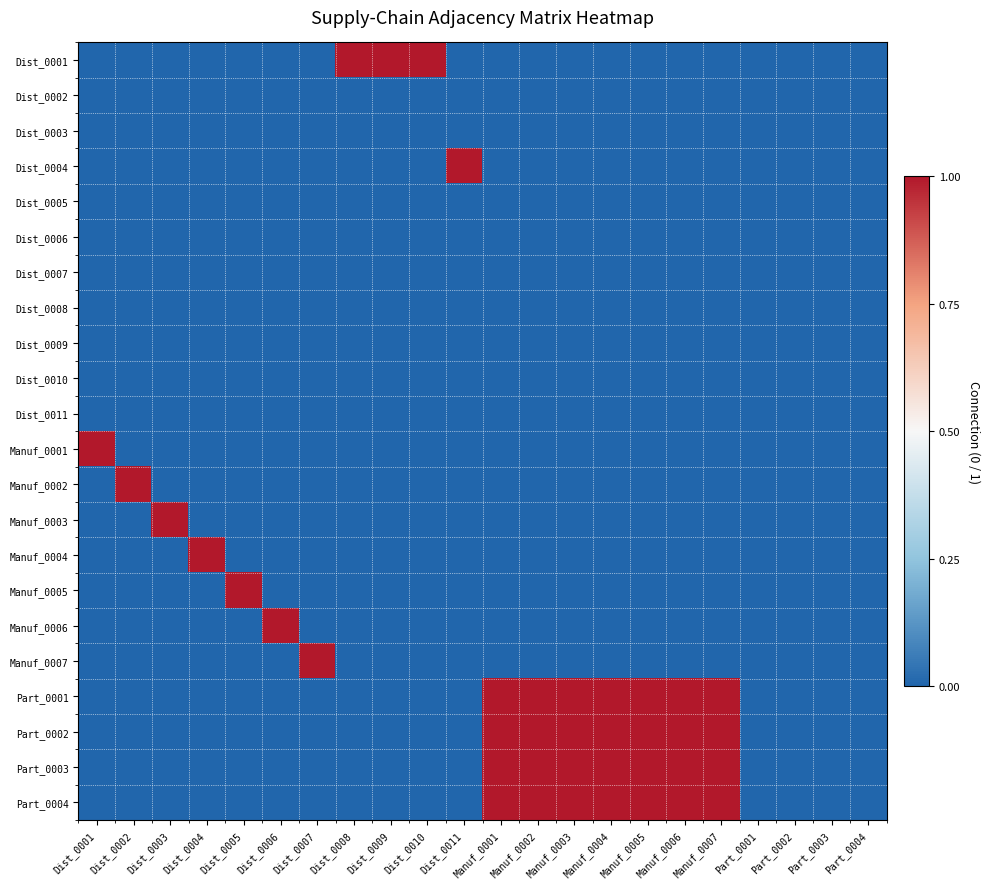

Reading right to left, transcribe all the data shown in this chart.

Dist_0001: Part_0004=0	Part_0003=0	Part_0002=0	Part_0001=0	Manuf_0007=0	Manuf_0006=0	Manuf_0005=0	Manuf_0004=0	Manuf_0003=0	Manuf_0002=0	Manuf_0001=0	Dist_0011=0	Dist_0010=1	Dist_0009=1	Dist_0008=1	Dist_0007=0	Dist_0006=0	Dist_0005=0	Dist_0004=0	Dist_0003=0	Dist_0002=0	Dist_0001=0
Dist_0002: Part_0004=0	Part_0003=0	Part_0002=0	Part_0001=0	Manuf_0007=0	Manuf_0006=0	Manuf_0005=0	Manuf_0004=0	Manuf_0003=0	Manuf_0002=0	Manuf_0001=0	Dist_0011=0	Dist_0010=0	Dist_0009=0	Dist_0008=0	Dist_0007=0	Dist_0006=0	Dist_0005=0	Dist_0004=0	Dist_0003=0	Dist_0002=0	Dist_0001=0
Dist_0003: Part_0004=0	Part_0003=0	Part_0002=0	Part_0001=0	Manuf_0007=0	Manuf_0006=0	Manuf_0005=0	Manuf_0004=0	Manuf_0003=0	Manuf_0002=0	Manuf_0001=0	Dist_0011=0	Dist_0010=0	Dist_0009=0	Dist_0008=0	Dist_0007=0	Dist_0006=0	Dist_0005=0	Dist_0004=0	Dist_0003=0	Dist_0002=0	Dist_0001=0
Dist_0004: Part_0004=0	Part_0003=0	Part_0002=0	Part_0001=0	Manuf_0007=0	Manuf_0006=0	Manuf_0005=0	Manuf_0004=0	Manuf_0003=0	Manuf_0002=0	Manuf_0001=0	Dist_0011=1	Dist_0010=0	Dist_0009=0	Dist_0008=0	Dist_0007=0	Dist_0006=0	Dist_0005=0	Dist_0004=0	Dist_0003=0	Dist_0002=0	Dist_0001=0
Dist_0005: Part_0004=0	Part_0003=0	Part_0002=0	Part_0001=0	Manuf_0007=0	Manuf_0006=0	Manuf_0005=0	Manuf_0004=0	Manuf_0003=0	Manuf_0002=0	Manuf_0001=0	Dist_0011=0	Dist_0010=0	Dist_0009=0	Dist_0008=0	Dist_0007=0	Dist_0006=0	Dist_0005=0	Dist_0004=0	Dist_0003=0	Dist_0002=0	Dist_0001=0
Dist_0006: Part_0004=0	Part_0003=0	Part_0002=0	Part_0001=0	Manuf_0007=0	Manuf_0006=0	Manuf_0005=0	Manuf_0004=0	Manuf_0003=0	Manuf_0002=0	Manuf_0001=0	Dist_0011=0	Dist_0010=0	Dist_0009=0	Dist_0008=0	Dist_0007=0	Dist_0006=0	Dist_0005=0	Dist_0004=0	Dist_0003=0	Dist_0002=0	Dist_0001=0
Dist_0007: Part_0004=0	Part_0003=0	Part_0002=0	Part_0001=0	Manuf_0007=0	Manuf_0006=0	Manuf_0005=0	Manuf_0004=0	Manuf_0003=0	Manuf_0002=0	Manuf_0001=0	Dist_0011=0	Dist_0010=0	Dist_0009=0	Dist_0008=0	Dist_0007=0	Dist_0006=0	Dist_0005=0	Dist_0004=0	Dist_0003=0	Dist_0002=0	Dist_0001=0
Dist_0008: Part_0004=0	Part_0003=0	Part_0002=0	Part_0001=0	Manuf_0007=0	Manuf_0006=0	Manuf_0005=0	Manuf_0004=0	Manuf_0003=0	Manuf_0002=0	Manuf_0001=0	Dist_0011=0	Dist_0010=0	Dist_0009=0	Dist_0008=0	Dist_0007=0	Dist_0006=0	Dist_0005=0	Dist_0004=0	Dist_0003=0	Dist_0002=0	Dist_0001=0
Dist_0009: Part_0004=0	Part_0003=0	Part_0002=0	Part_0001=0	Manuf_0007=0	Manuf_0006=0	Manuf_0005=0	Manuf_0004=0	Manuf_0003=0	Manuf_0002=0	Manuf_0001=0	Dist_0011=0	Dist_0010=0	Dist_0009=0	Dist_0008=0	Dist_0007=0	Dist_0006=0	Dist_0005=0	Dist_0004=0	Dist_0003=0	Dist_0002=0	Dist_0001=0
Dist_0010: Part_0004=0	Part_0003=0	Part_0002=0	Part_0001=0	Manuf_0007=0	Manuf_0006=0	Manuf_0005=0	Manuf_0004=0	Manuf_0003=0	Manuf_0002=0	Manuf_0001=0	Dist_0011=0	Dist_0010=0	Dist_0009=0	Dist_0008=0	Dist_0007=0	Dist_0006=0	Dist_0005=0	Dist_0004=0	Dist_0003=0	Dist_0002=0	Dist_0001=0
Dist_0011: Part_0004=0	Part_0003=0	Part_0002=0	Part_0001=0	Manuf_0007=0	Manuf_0006=0	Manuf_0005=0	Manuf_0004=0	Manuf_0003=0	Manuf_0002=0	Manuf_0001=0	Dist_0011=0	Dist_0010=0	Dist_0009=0	Dist_0008=0	Dist_0007=0	Dist_0006=0	Dist_0005=0	Dist_0004=0	Dist_0003=0	Dist_0002=0	Dist_0001=0
Manuf_0001: Part_0004=0	Part_0003=0	Part_0002=0	Part_0001=0	Manuf_0007=0	Manuf_0006=0	Manuf_0005=0	Manuf_0004=0	Manuf_0003=0	Manuf_0002=0	Manuf_0001=0	Dist_0011=0	Dist_0010=0	Dist_0009=0	Dist_0008=0	Dist_0007=0	Dist_0006=0	Dist_0005=0	Dist_0004=0	Dist_0003=0	Dist_0002=0	Dist_0001=1
Manuf_0002: Part_0004=0	Part_0003=0	Part_0002=0	Part_0001=0	Manuf_0007=0	Manuf_0006=0	Manuf_0005=0	Manuf_0004=0	Manuf_0003=0	Manuf_0002=0	Manuf_0001=0	Dist_0011=0	Dist_0010=0	Dist_0009=0	Dist_0008=0	Dist_0007=0	Dist_0006=0	Dist_0005=0	Dist_0004=0	Dist_0003=0	Dist_0002=1	Dist_0001=0
Manuf_0003: Part_0004=0	Part_0003=0	Part_0002=0	Part_0001=0	Manuf_0007=0	Manuf_0006=0	Manuf_0005=0	Manuf_0004=0	Manuf_0003=0	Manuf_0002=0	Manuf_0001=0	Dist_0011=0	Dist_0010=0	Dist_0009=0	Dist_0008=0	Dist_0007=0	Dist_0006=0	Dist_0005=0	Dist_0004=0	Dist_0003=1	Dist_0002=0	Dist_0001=0
Manuf_0004: Part_0004=0	Part_0003=0	Part_0002=0	Part_0001=0	Manuf_0007=0	Manuf_0006=0	Manuf_0005=0	Manuf_0004=0	Manuf_0003=0	Manuf_0002=0	Manuf_0001=0	Dist_0011=0	Dist_0010=0	Dist_0009=0	Dist_0008=0	Dist_0007=0	Dist_0006=0	Dist_0005=0	Dist_0004=1	Dist_0003=0	Dist_0002=0	Dist_0001=0
Manuf_0005: Part_0004=0	Part_0003=0	Part_0002=0	Part_0001=0	Manuf_0007=0	Manuf_0006=0	Manuf_0005=0	Manuf_0004=0	Manuf_0003=0	Manuf_0002=0	Manuf_0001=0	Dist_0011=0	Dist_0010=0	Dist_0009=0	Dist_0008=0	Dist_0007=0	Dist_0006=0	Dist_0005=1	Dist_0004=0	Dist_0003=0	Dist_0002=0	Dist_0001=0
Manuf_0006: Part_0004=0	Part_0003=0	Part_0002=0	Part_0001=0	Manuf_0007=0	Manuf_0006=0	Manuf_0005=0	Manuf_0004=0	Manuf_0003=0	Manuf_0002=0	Manuf_0001=0	Dist_0011=0	Dist_0010=0	Dist_0009=0	Dist_0008=0	Dist_0007=0	Dist_0006=1	Dist_0005=0	Dist_0004=0	Dist_0003=0	Dist_0002=0	Dist_0001=0
Manuf_0007: Part_0004=0	Part_0003=0	Part_0002=0	Part_0001=0	Manuf_0007=0	Manuf_0006=0	Manuf_0005=0	Manuf_0004=0	Manuf_0003=0	Manuf_0002=0	Manuf_0001=0	Dist_0011=0	Dist_0010=0	Dist_0009=0	Dist_0008=0	Dist_0007=1	Dist_0006=0	Dist_0005=0	Dist_0004=0	Dist_0003=0	Dist_0002=0	Dist_0001=0
Part_0001: Part_0004=0	Part_0003=0	Part_0002=0	Part_0001=0	Manuf_0007=1	Manuf_0006=1	Manuf_0005=1	Manuf_0004=1	Manuf_0003=1	Manuf_0002=1	Manuf_0001=1	Dist_0011=0	Dist_0010=0	Dist_0009=0	Dist_0008=0	Dist_0007=0	Dist_0006=0	Dist_0005=0	Dist_0004=0	Dist_0003=0	Dist_0002=0	Dist_0001=0
Part_0002: Part_0004=0	Part_0003=0	Part_0002=0	Part_0001=0	Manuf_0007=1	Manuf_0006=1	Manuf_0005=1	Manuf_0004=1	Manuf_0003=1	Manuf_0002=1	Manuf_0001=1	Dist_0011=0	Dist_0010=0	Dist_0009=0	Dist_0008=0	Dist_0007=0	Dist_0006=0	Dist_0005=0	Dist_0004=0	Dist_0003=0	Dist_0002=0	Dist_0001=0
Part_0003: Part_0004=0	Part_0003=0	Part_0002=0	Part_0001=0	Manuf_0007=1	Manuf_0006=1	Manuf_0005=1	Manuf_0004=1	Manuf_0003=1	Manuf_0002=1	Manuf_0001=1	Dist_0011=0	Dist_0010=0	Dist_0009=0	Dist_0008=0	Dist_0007=0	Dist_0006=0	Dist_0005=0	Dist_0004=0	Dist_0003=0	Dist_0002=0	Dist_0001=0
Part_0004: Part_0004=0	Part_0003=0	Part_0002=0	Part_0001=0	Manuf_0007=1	Manuf_0006=1	Manuf_0005=1	Manuf_0004=1	Manuf_0003=1	Manuf_0002=1	Manuf_0001=1	Dist_0011=0	Dist_0010=0	Dist_0009=0	Dist_0008=0	Dist_0007=0	Dist_0006=0	Dist_0005=0	Dist_0004=0	Dist_0003=0	Dist_0002=0	Dist_0001=0